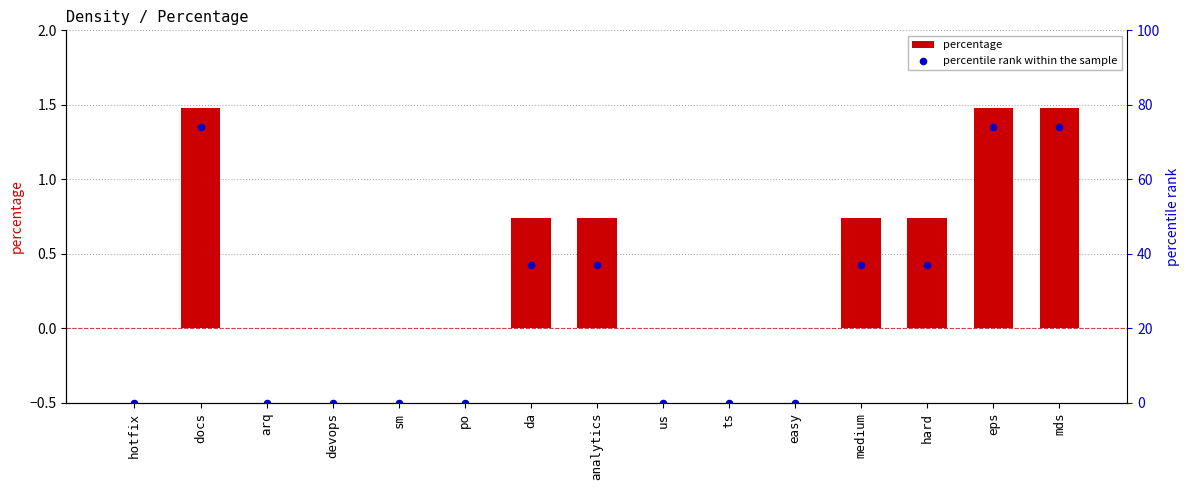

What are all the series names shown in the legend?

percentage, percentile rank within the sample